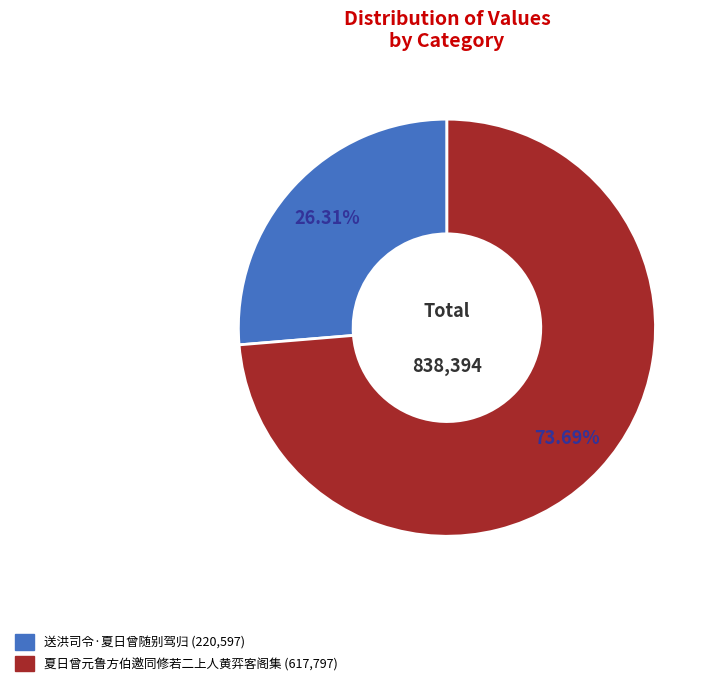

To the nearest percent, what is the combined percentage of 送洪司令·夏日曾随别驾归 and 夏日曾元鲁方伯邀同修若二上人黄弈客阁集?

100%